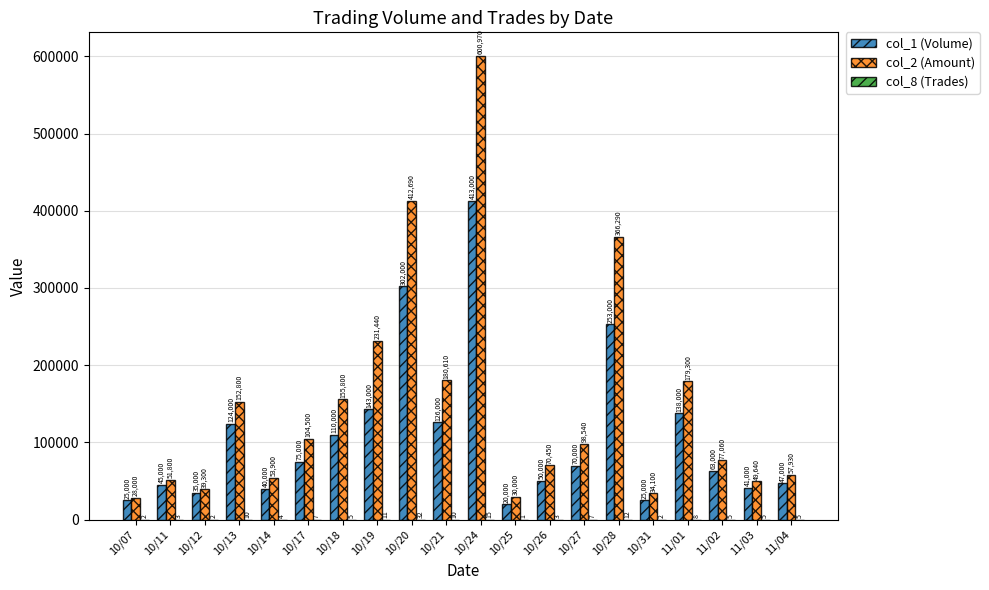

How many distinct data groups are displayed?

3